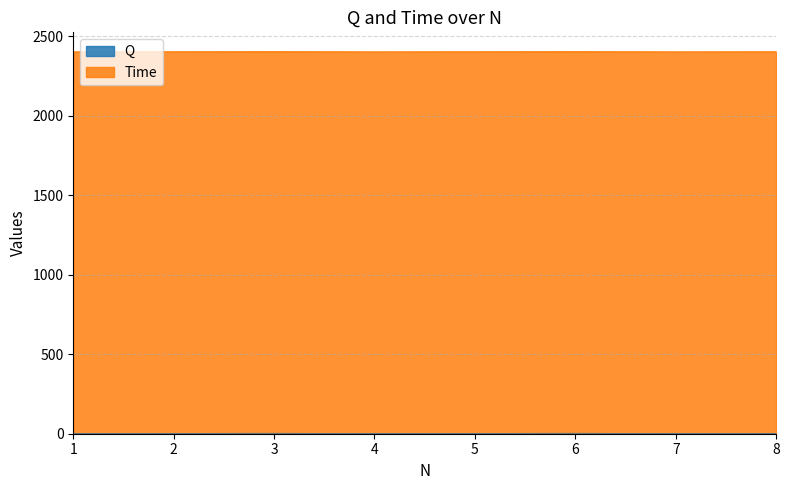

True or false: there are more than 0 points higher than both neighbors.

True